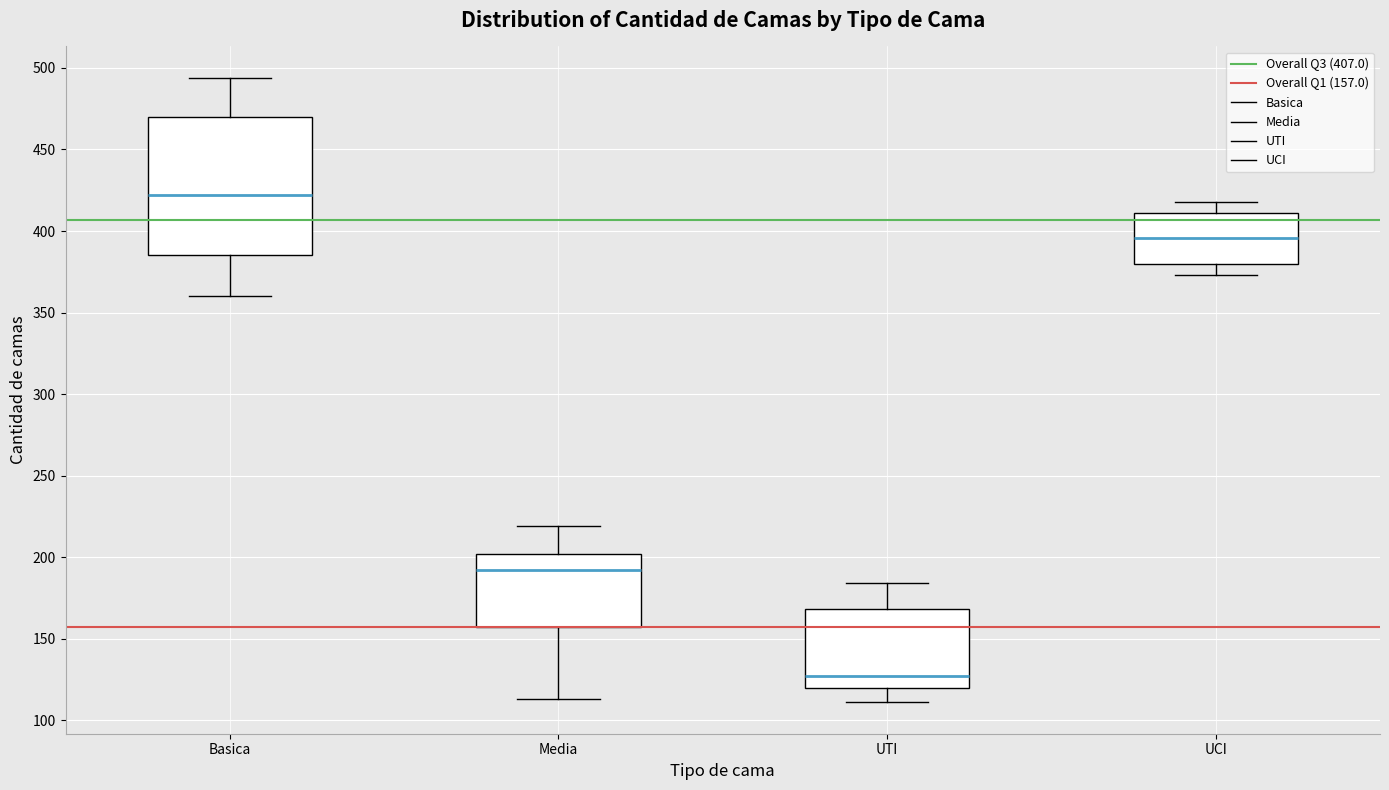

Which box has the lowest median line?

UTI